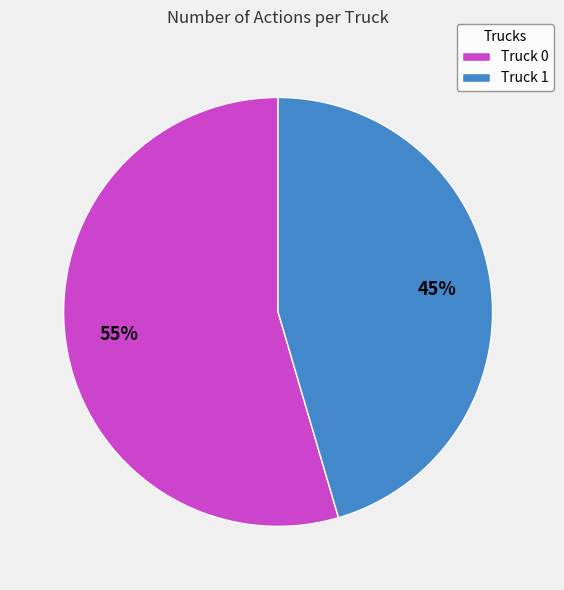

Rank the categories by value from lowest to highest.

Truck 1, Truck 0